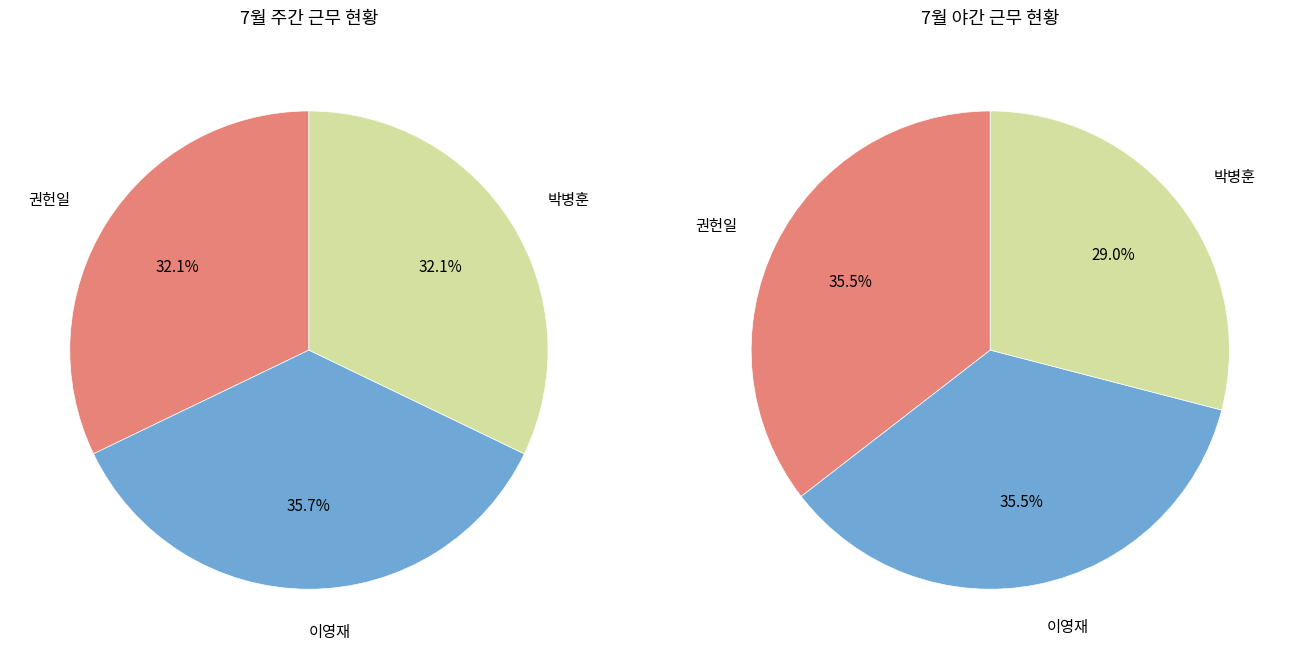

How much of the chart is everything except 이성용?

100.0%